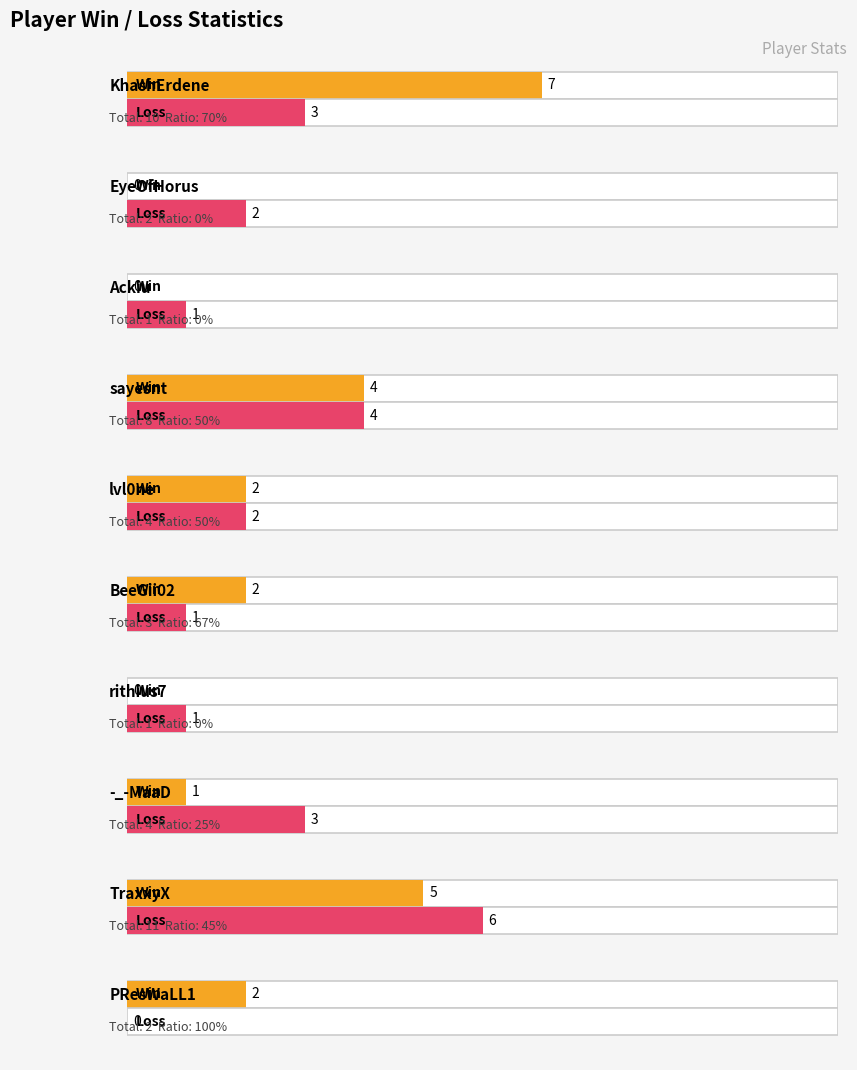

Between EyeOfHorus and rithius7, which is larger?

EyeOfHorus